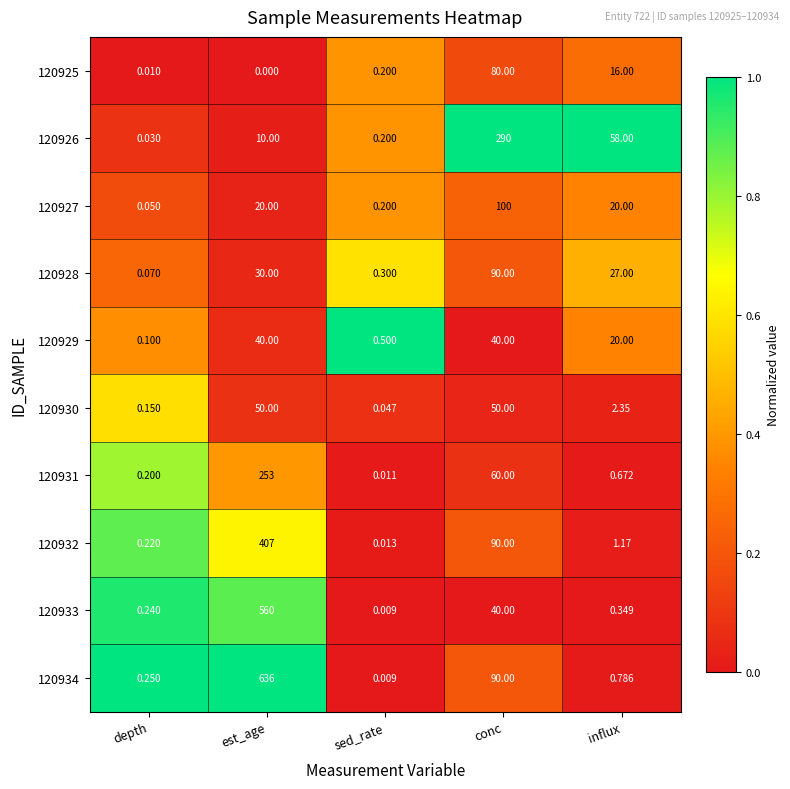

What is the difference between the highest and lowest values at influx?

57.7